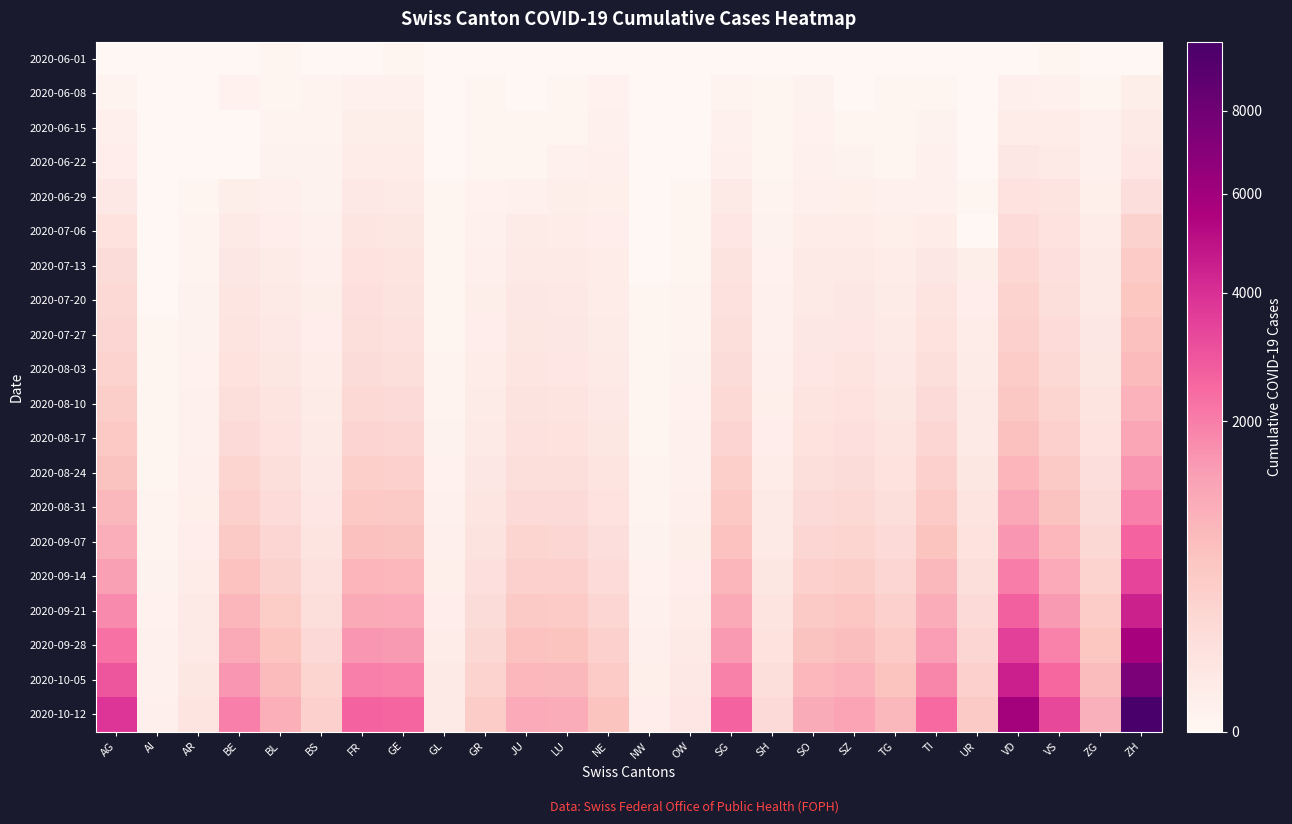

Rank the series by their maximum value, from highest to lowest.

2020-10-12, 2020-10-05, 2020-09-28, 2020-09-21, 2020-09-14, 2020-09-07, 2020-08-31, 2020-08-24, 2020-08-17, 2020-08-10, 2020-08-03, 2020-07-27, 2020-07-20, 2020-07-13, 2020-07-06, 2020-06-29, 2020-06-22, 2020-06-15, 2020-06-08, 2020-06-01